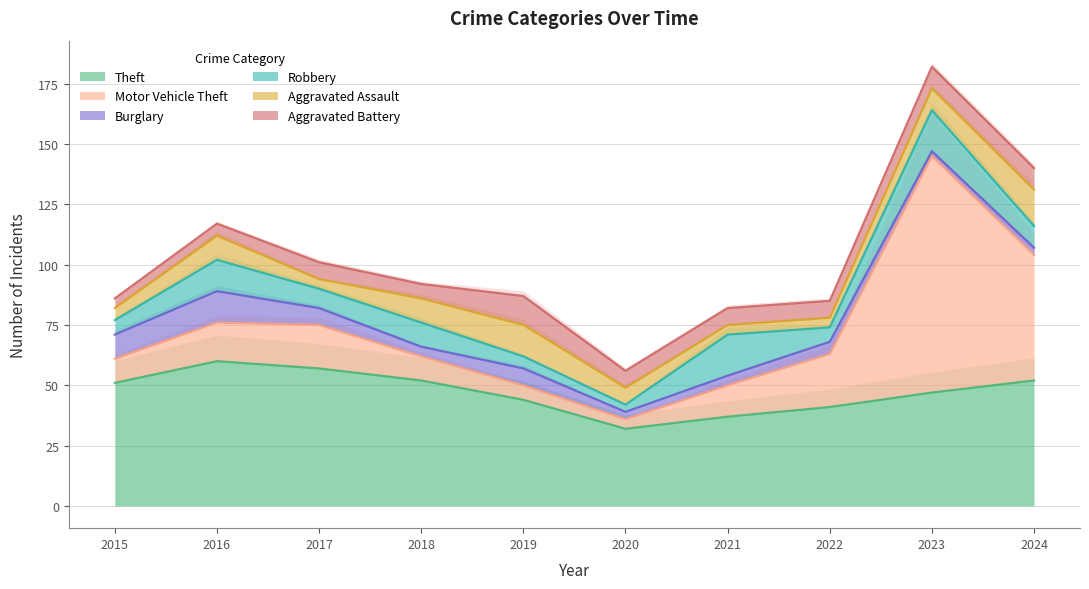

True or false: Theft has more than 0 points higher than both neighbors.

True